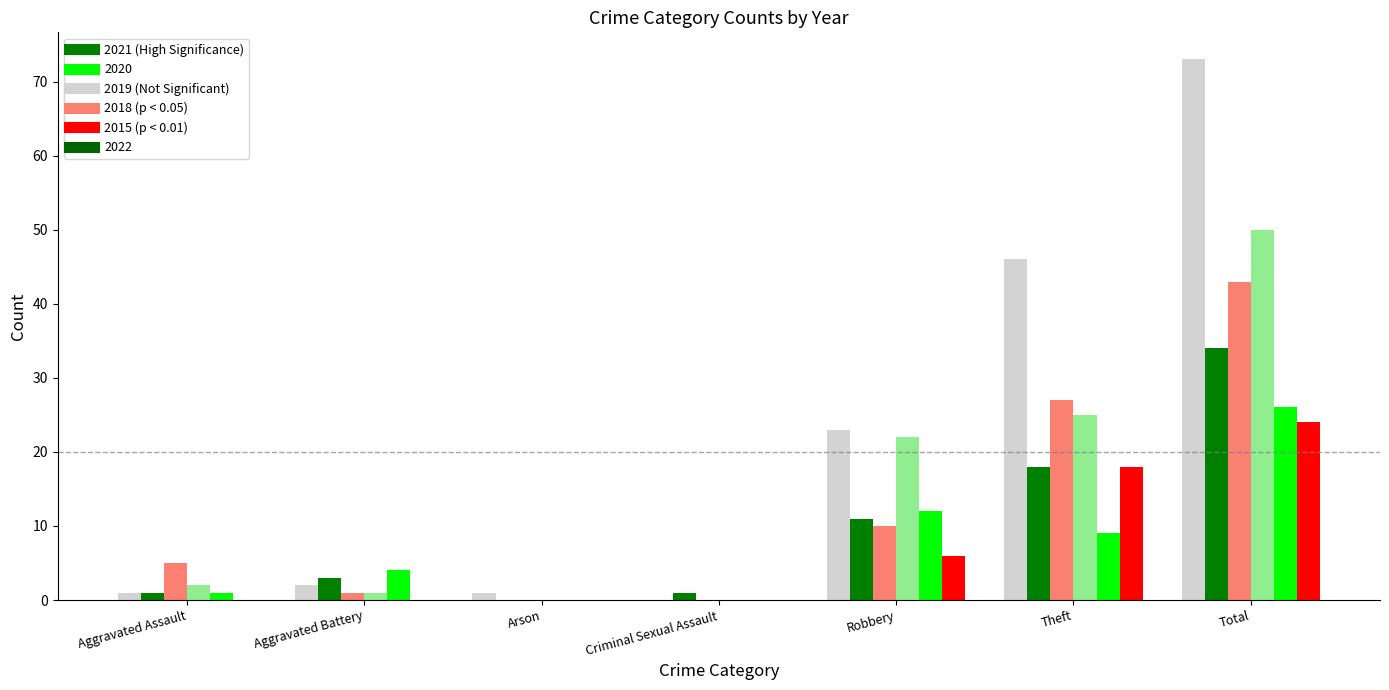

What is the total value across all series at Total?

250